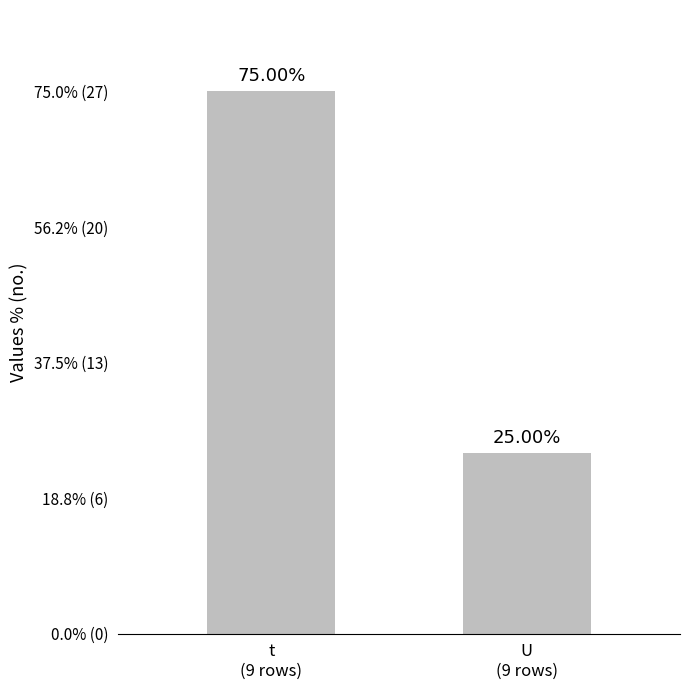

What is the change in value from t
(9 rows) to U
(9 rows)?

-18